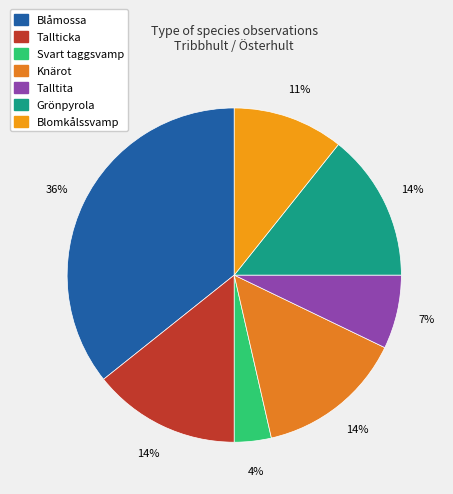

How many slices are in this pie chart?

7